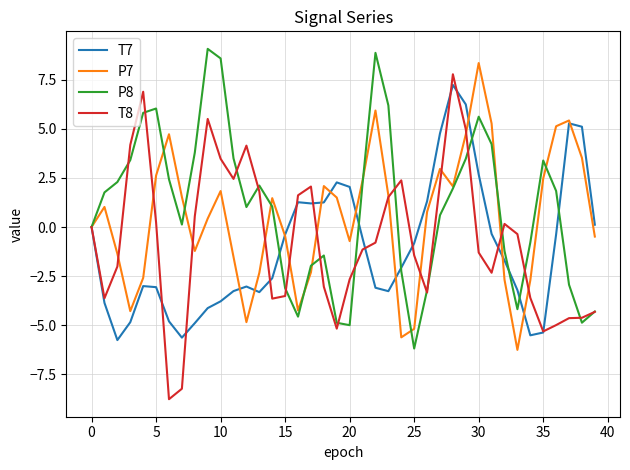

What is the smallest value displayed?

-8.8